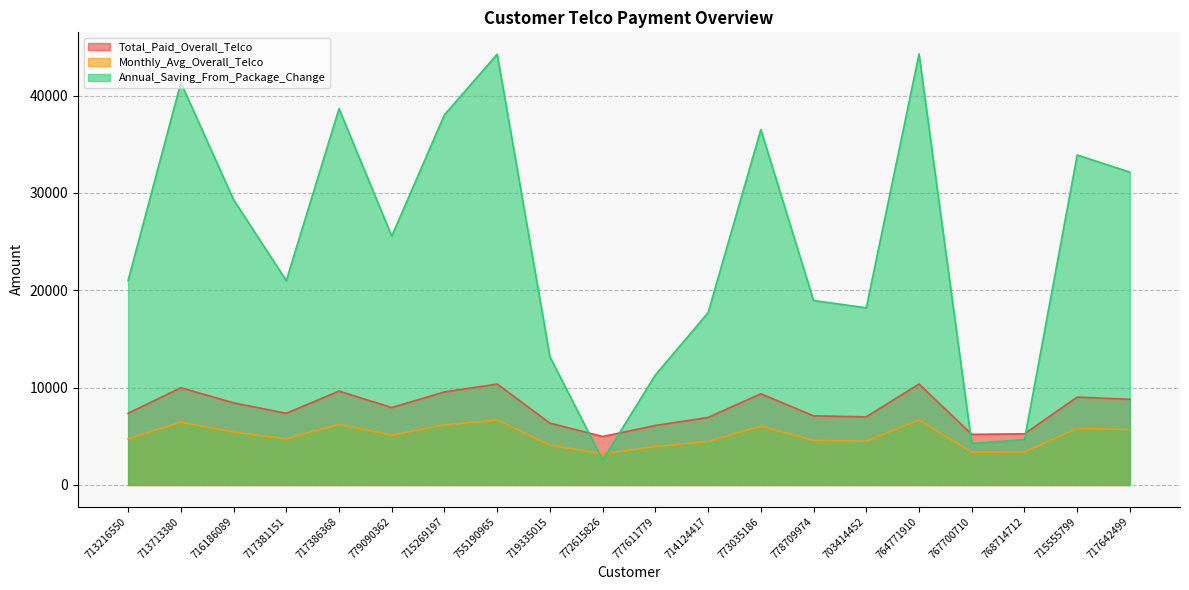

After their last crossing, which series has the higher values: Annual_Saving_From_Package_Change or Monthly_Avg_Overall_Telco?

Annual_Saving_From_Package_Change